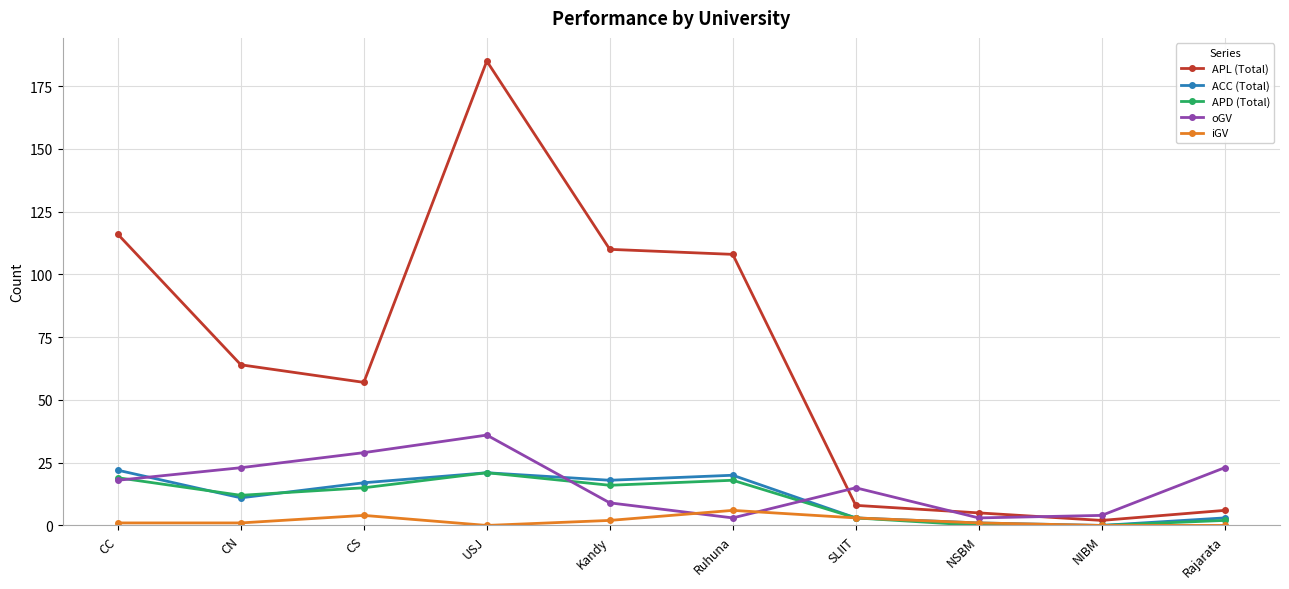

True or false: oGV has more than 1 points higher than both neighbors.

True